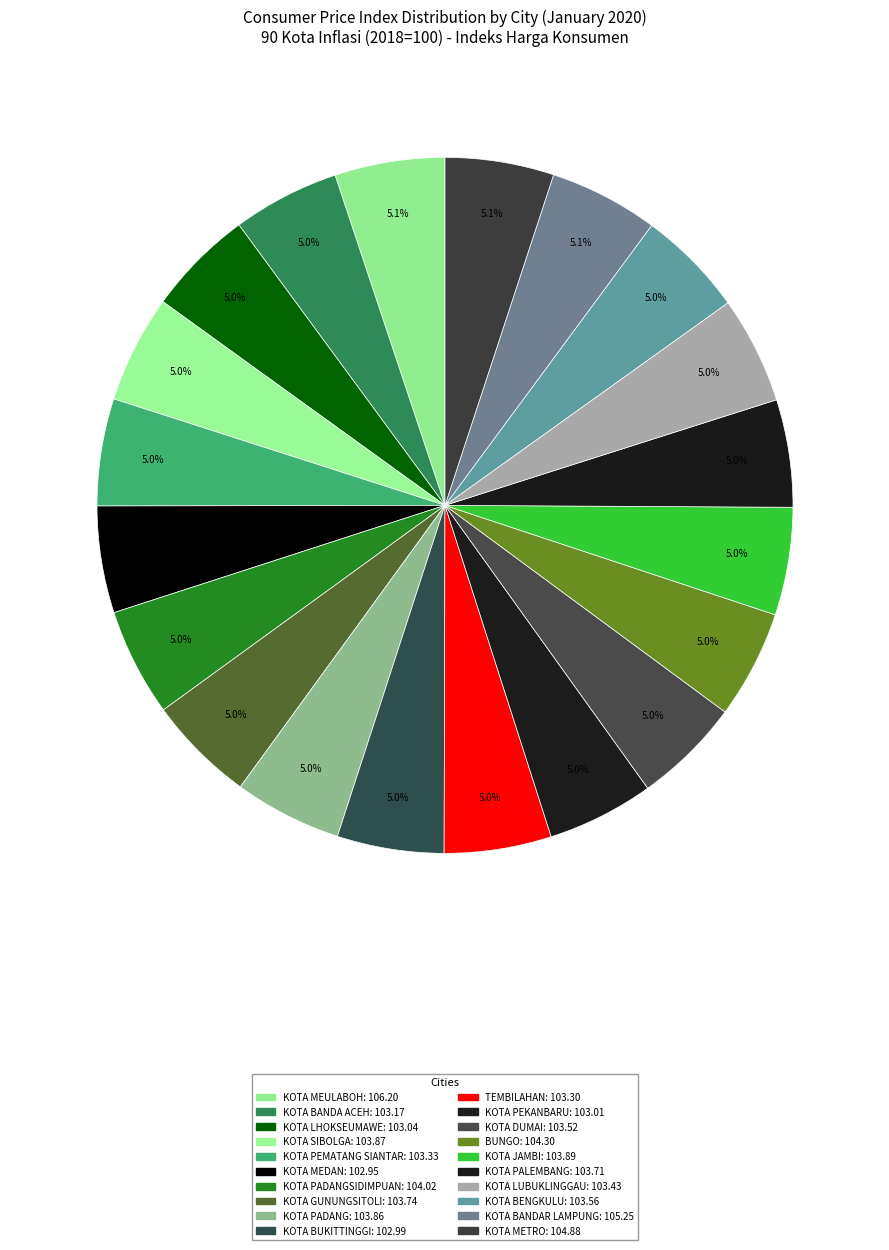

How many slices are in this pie chart?

20